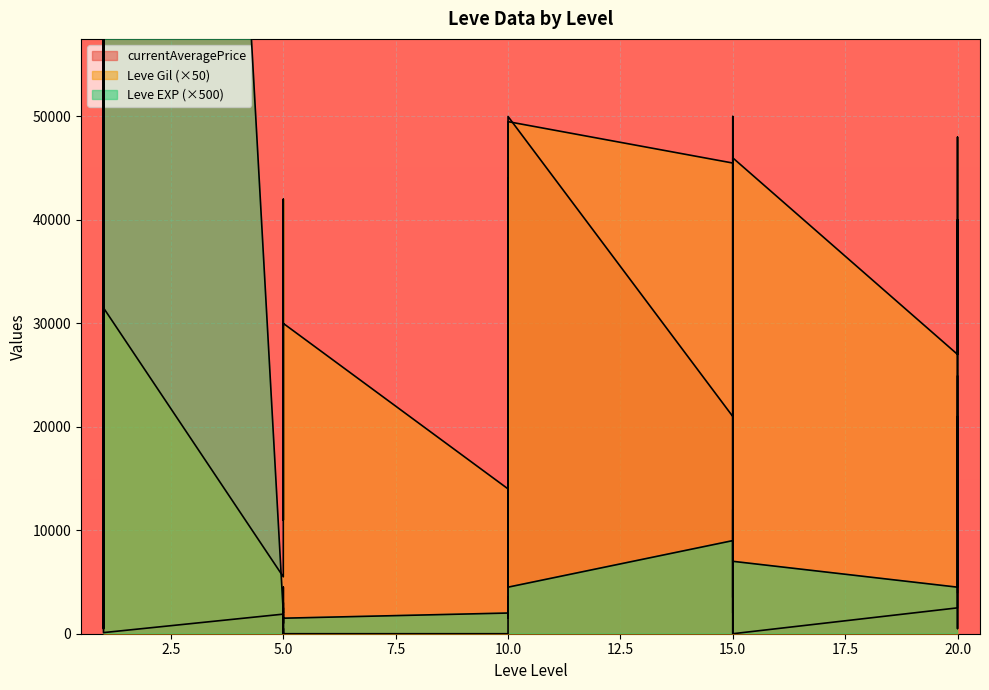

Reading left to right, what are all the values shown in this chart?

Leve EXP: 500	500	315000	500	500	315000	2000	3000	1000	2500	1000	1500	2000	3500	1500	4500	6500	4500	9000	6500	3500	12000	9000	7000	4500	8000	14000	8500	6000	4000
Leve Gil: 16500	34500	5600	8000	34500	31500	5500	42000	39500	11000	24500	30000	14000	44000	39000	21500	4500	49500	45500	2000	8500	39500	45500	46000	27000	40000	500	6000	48000	28500